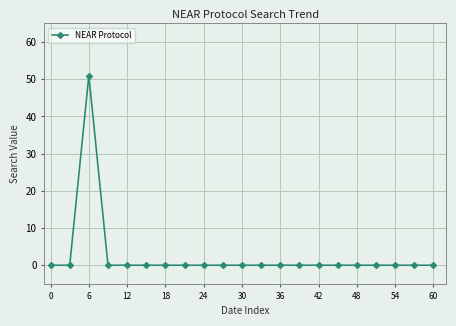

What is the difference between the maximum and minimum values?

51